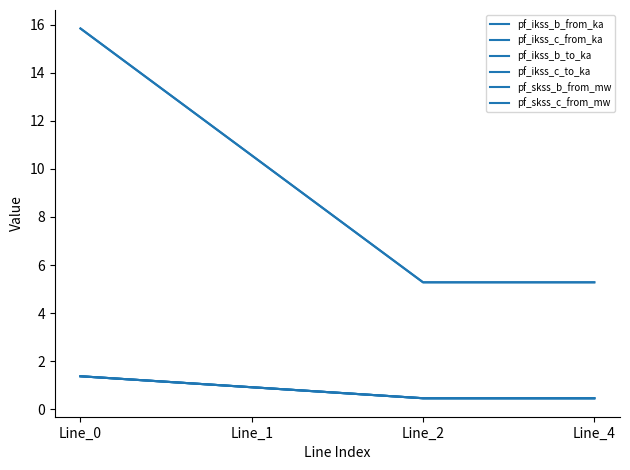

True or false: pf_ikss_c_from_ka has a value of 1.4 at Line_0.

True